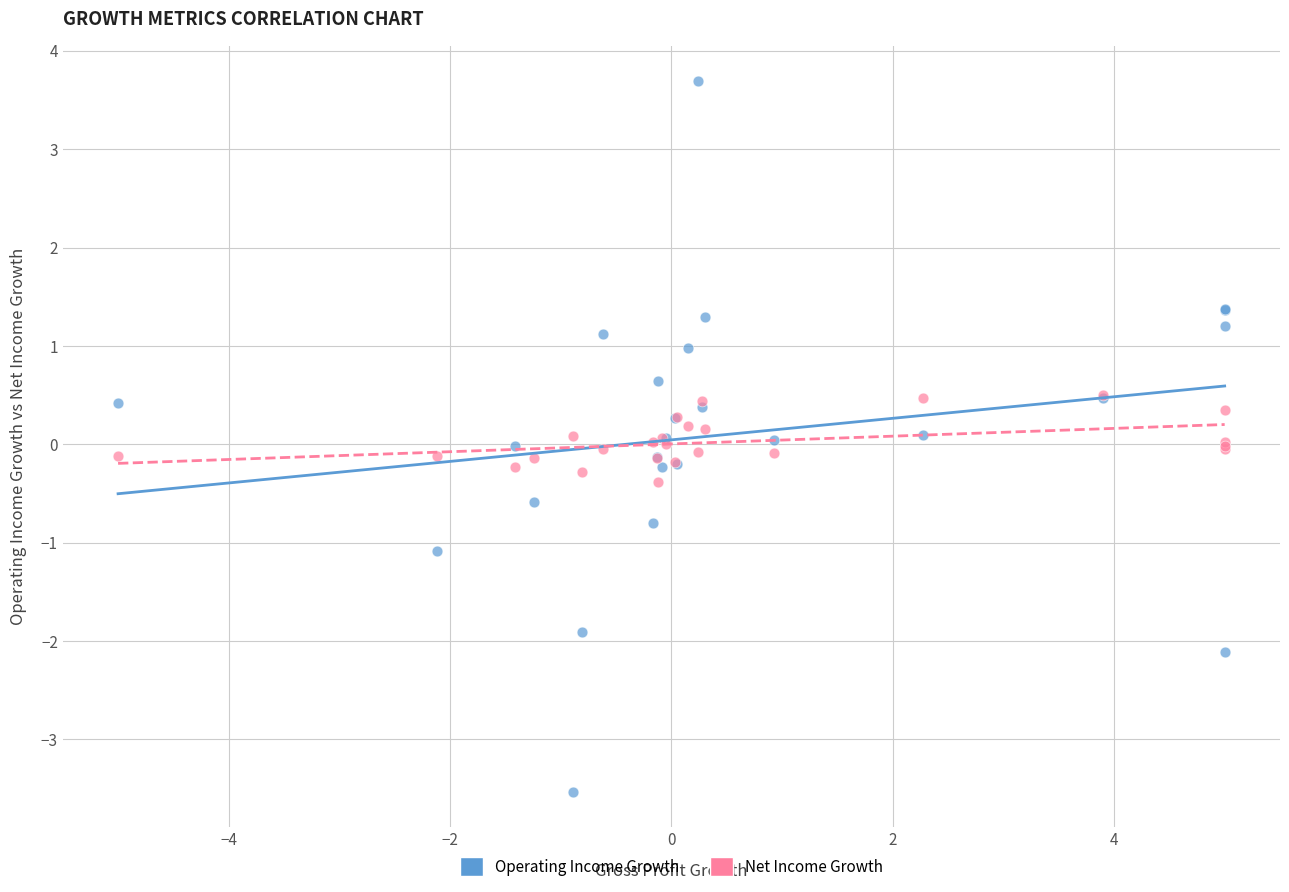

Which series has the largest Y range (max minus min)?

Operating Income Growth